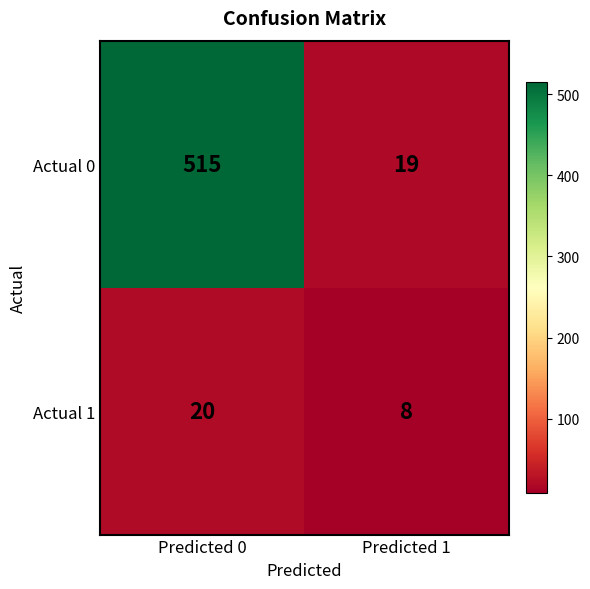

Is it true that Actual 0 equals 880 at Predicted 0?

False